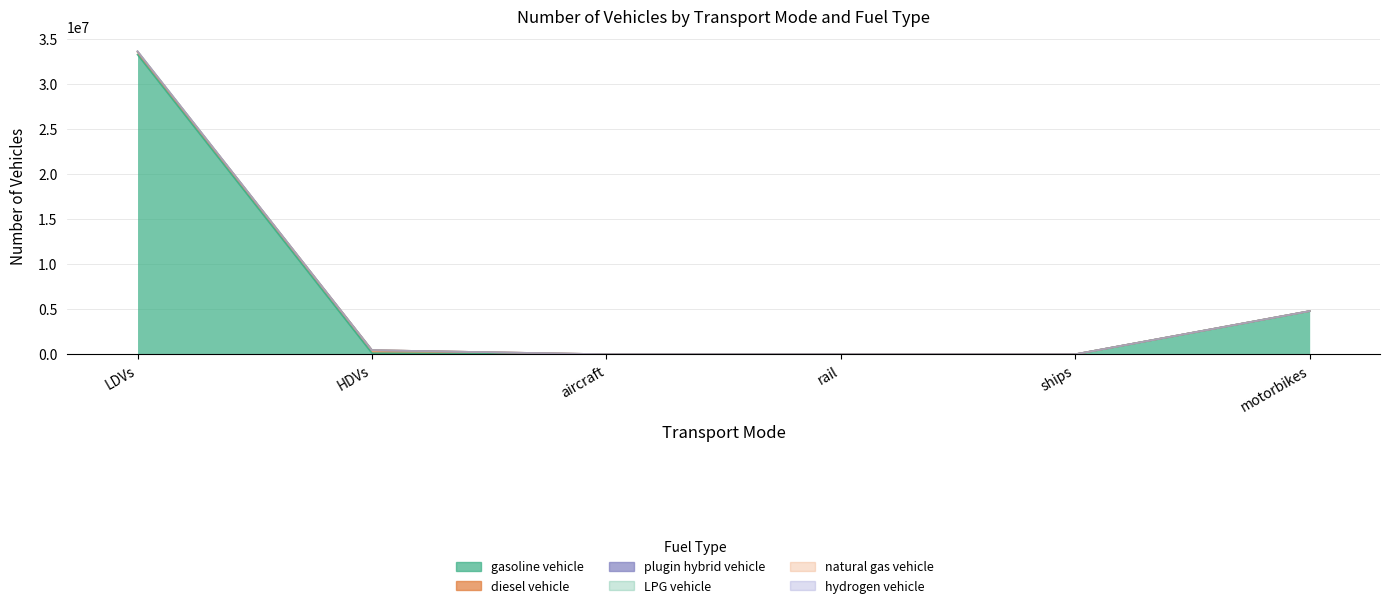

List the labels in order of plugin hybrid vehicle value, smallest first.

rail, ships, aircraft, HDVs, motorbikes, LDVs